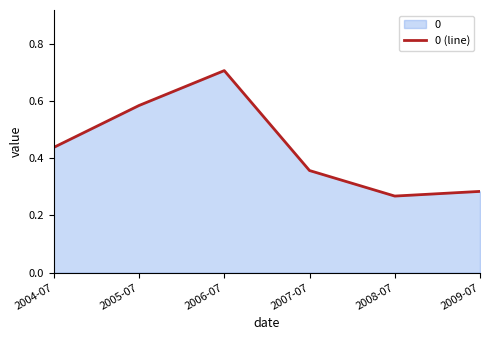

Is it true that the value at 2006-07 is 0.7?

True